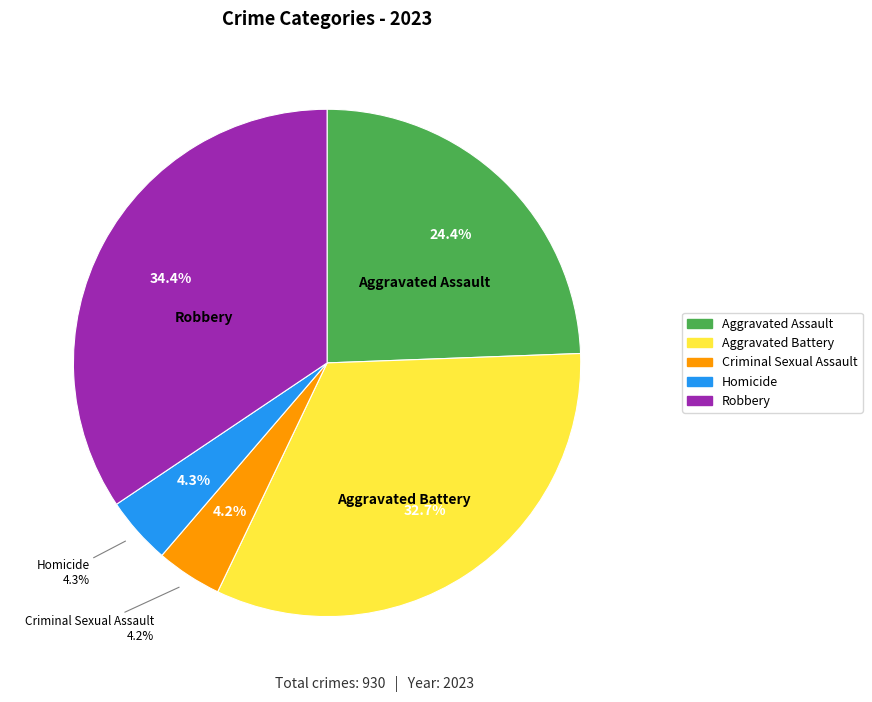

To the nearest percent, what portion does Aggravated Assault represent?

24%